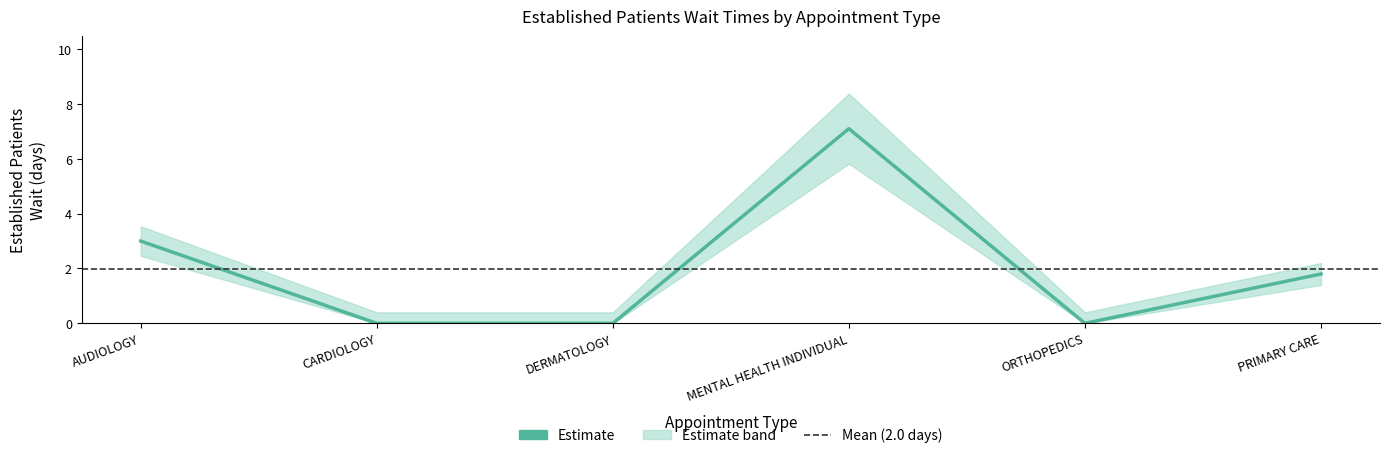

The chart shows a value of 0.0 at CARDIOLOGY. True or false?

True